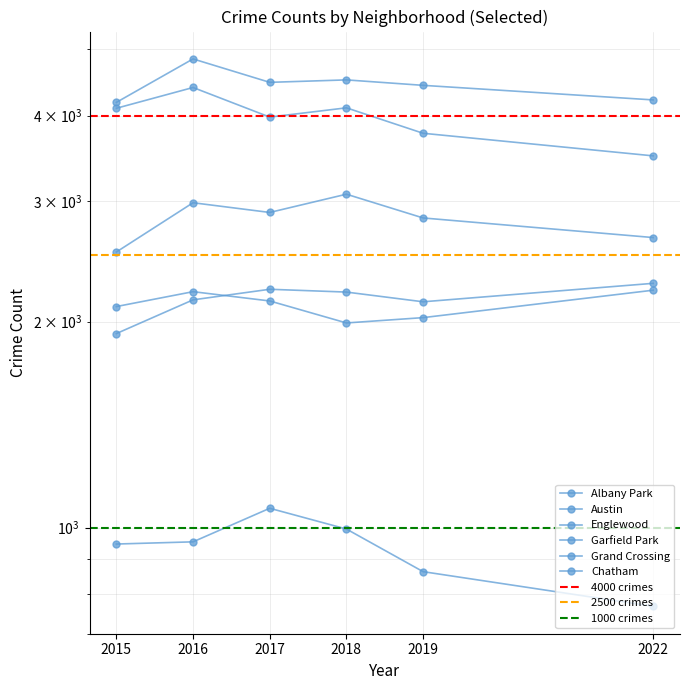

Rank the series by their maximum value, from lowest to highest.

Albany Park, Grand Crossing, Chatham, Garfield Park, Englewood, Austin